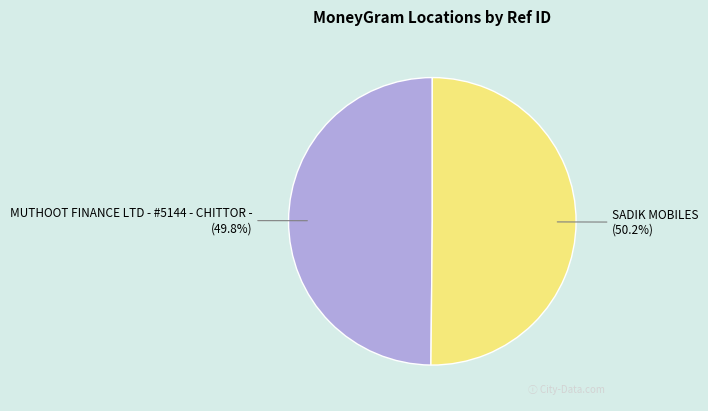

To the nearest percent, what is the average slice percentage?

50%